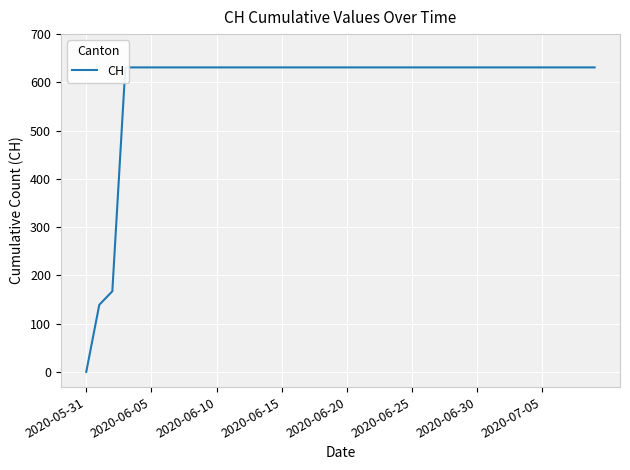

How many lines are shown in the chart?

1